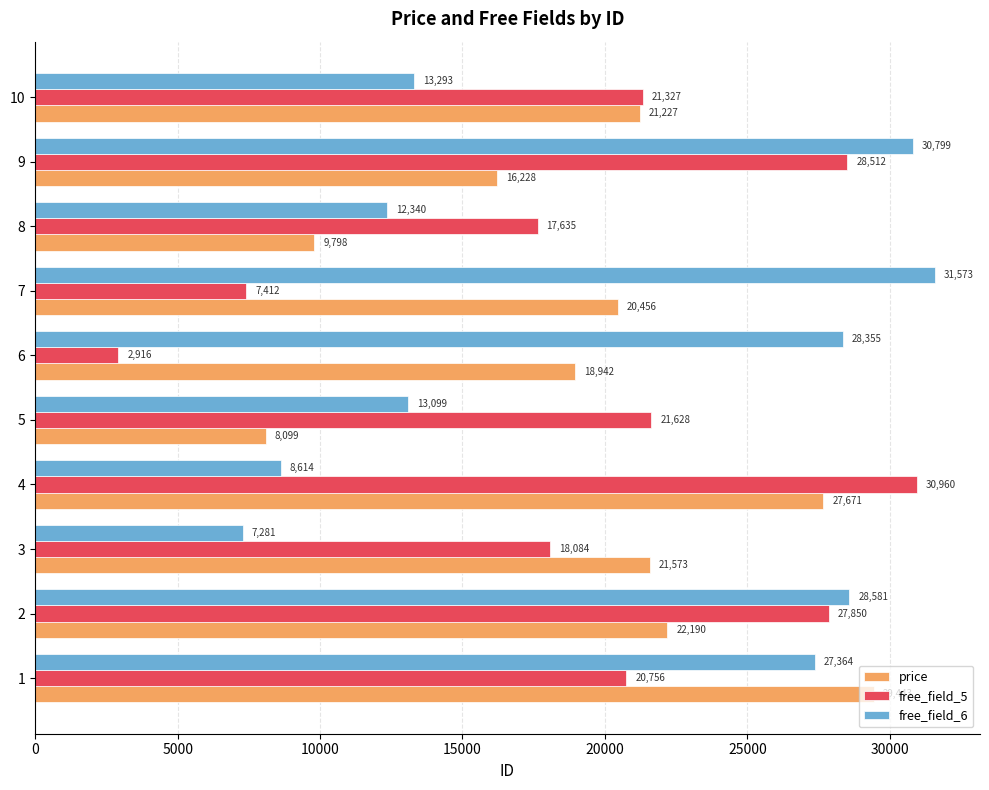

What is the average value of the free_field_6 series?

20129.9